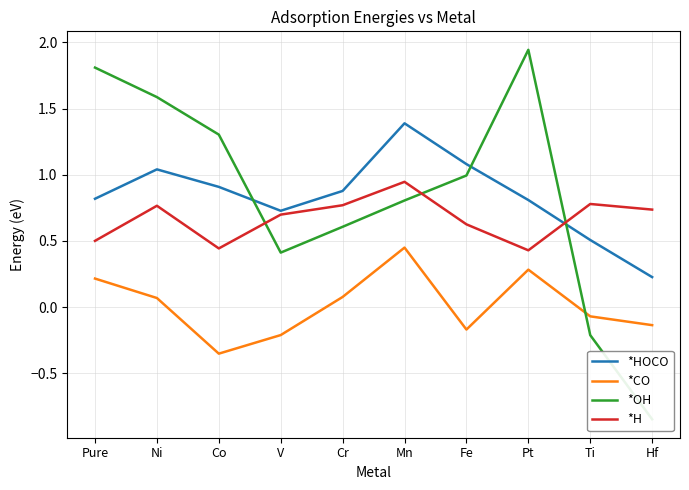

Reading left to right, transcribe all the data shown in this chart.

*HOCO: 0.8	1.0	0.9	0.7	0.9	1.4	1.1	0.8	0.5	0.2
*CO: 0.2	0.1	-0.4	-0.2	0.1	0.4	-0.2	0.3	-0.1	-0.1
*OH: 1.8	1.6	1.3	0.4	0.6	0.8	1.0	1.9	-0.2	-0.8
*H: 0.5	0.8	0.4	0.7	0.8	0.9	0.6	0.4	0.8	0.7